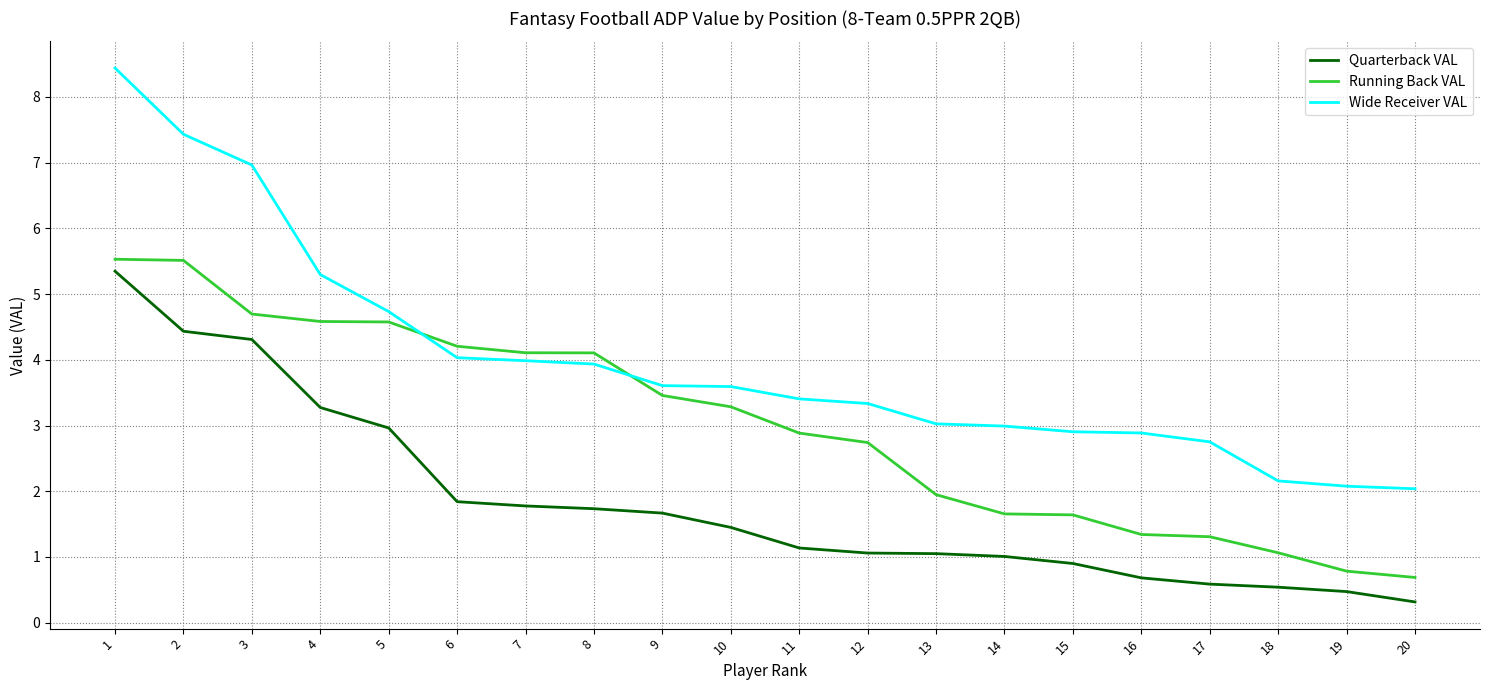

What is the approximate value of Wide Receiver VAL at 12?

3.3